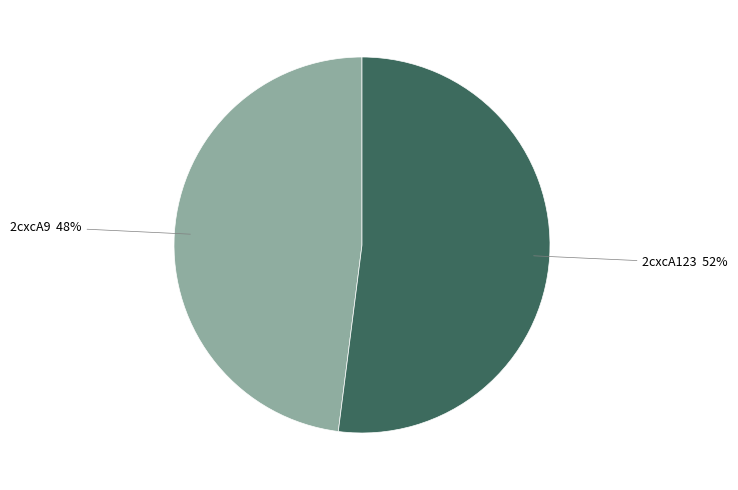

To the nearest percent, what is the difference between the largest and smallest slice percentages?

4%